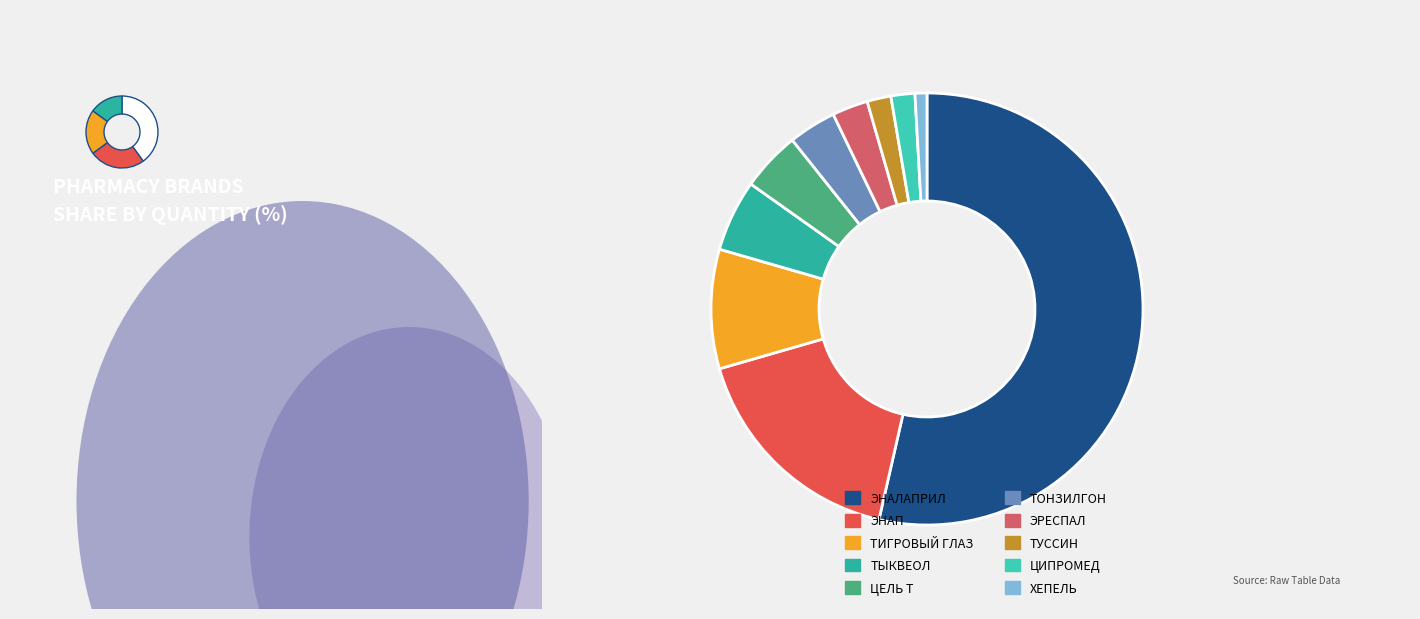

To the nearest percent, what is the difference between the largest and smallest slice percentages?

53%